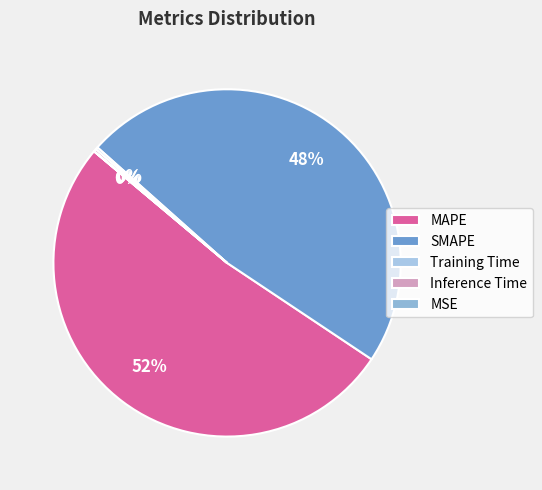

To the nearest percent, what is the average slice percentage?

20%